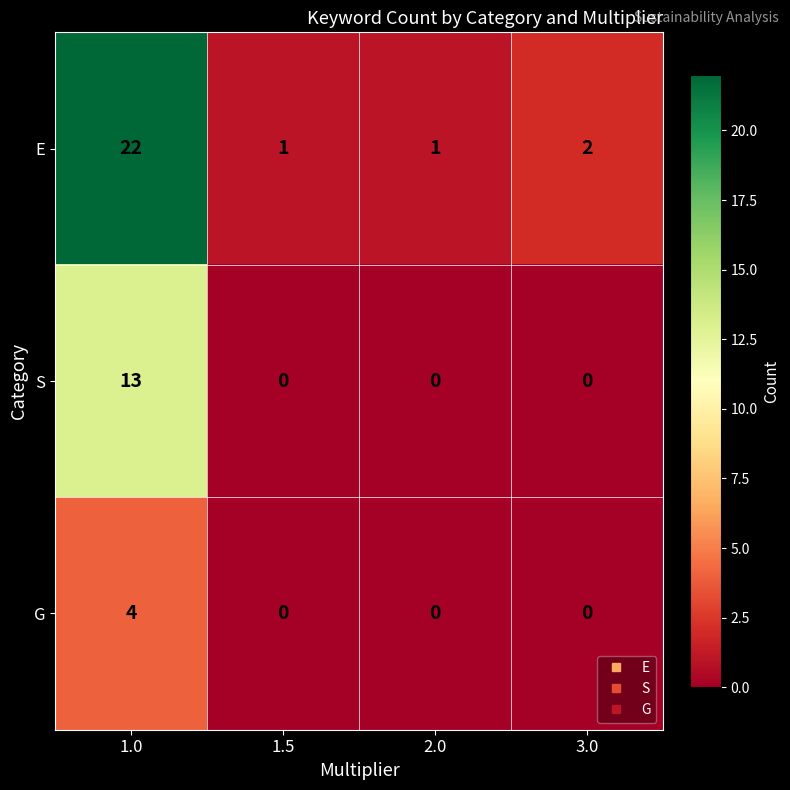

What is the total value across all series at 2.0?

1